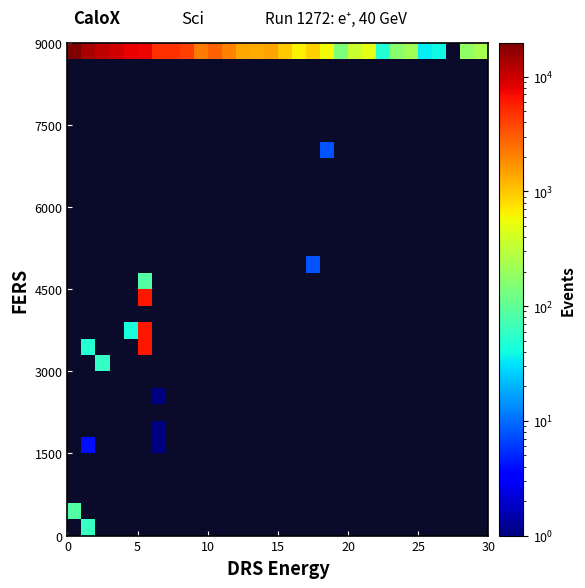

Count the number of categories in the chart.

30